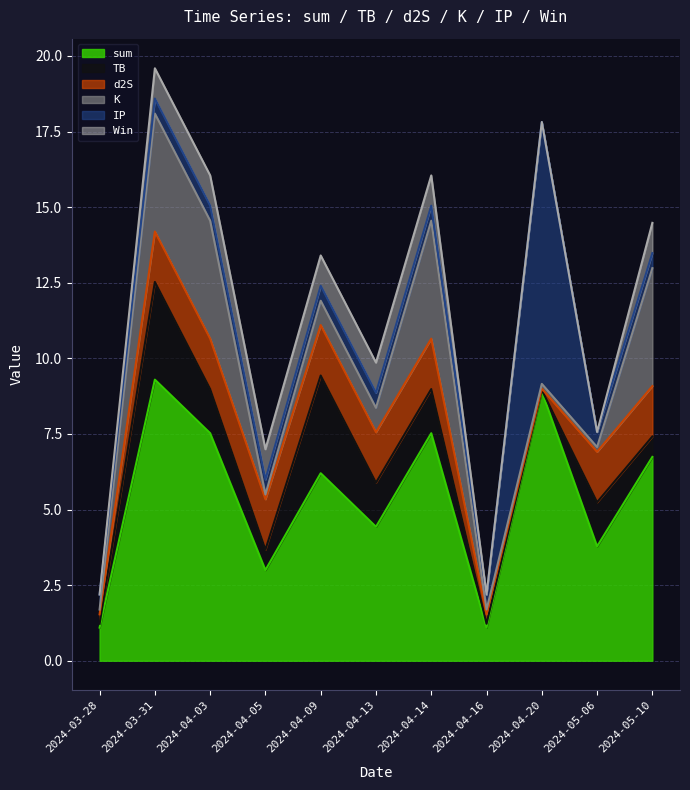

How many interior local peaks does the TB series have?

3